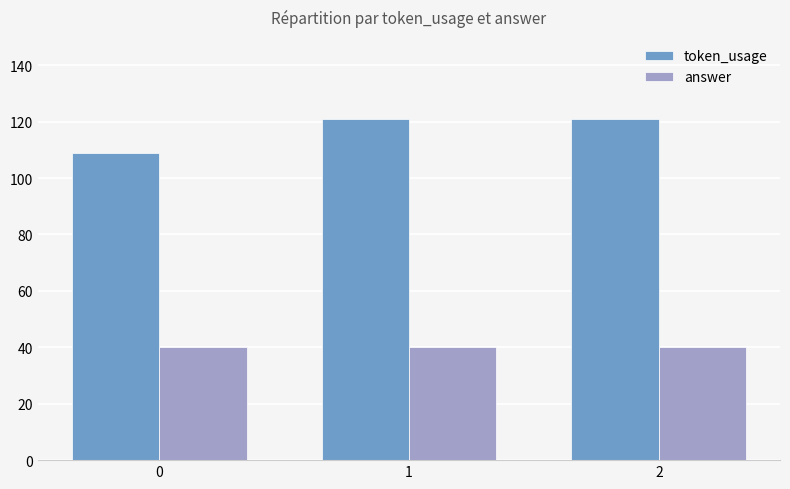

Is the value of token_usage at 0 greater than the value of answer at 1?

Yes